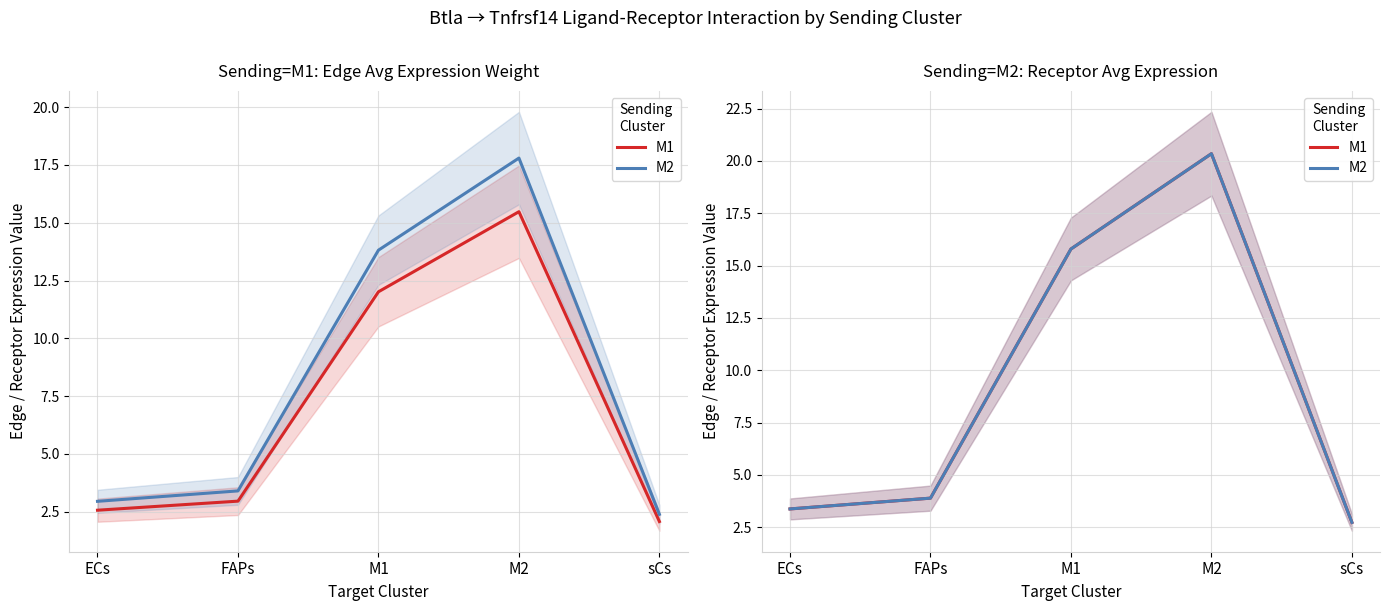

True or false: M2 and M1 intersect in this chart.

False